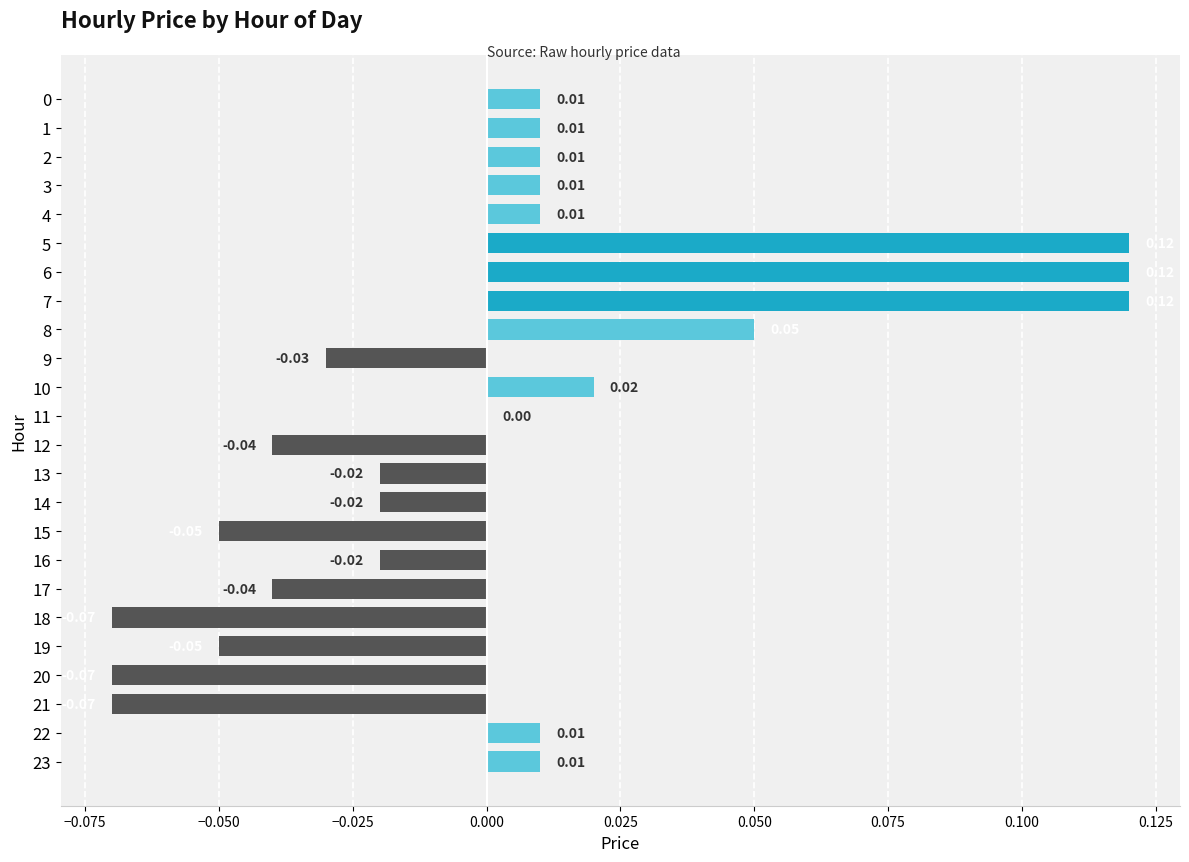

Which has a higher value, 11 or 19?

11